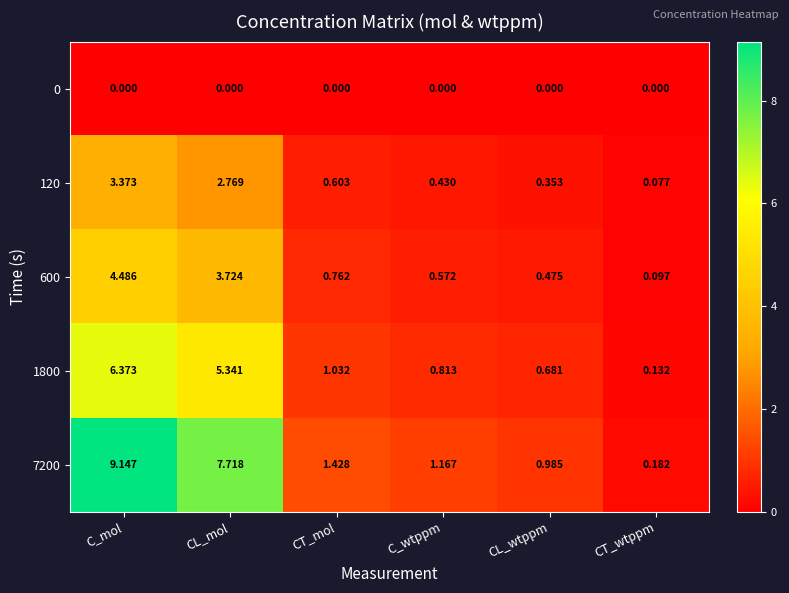

Is the value of 1800 at CL_wtppm greater than the value of 7200 at CT_mol?

No